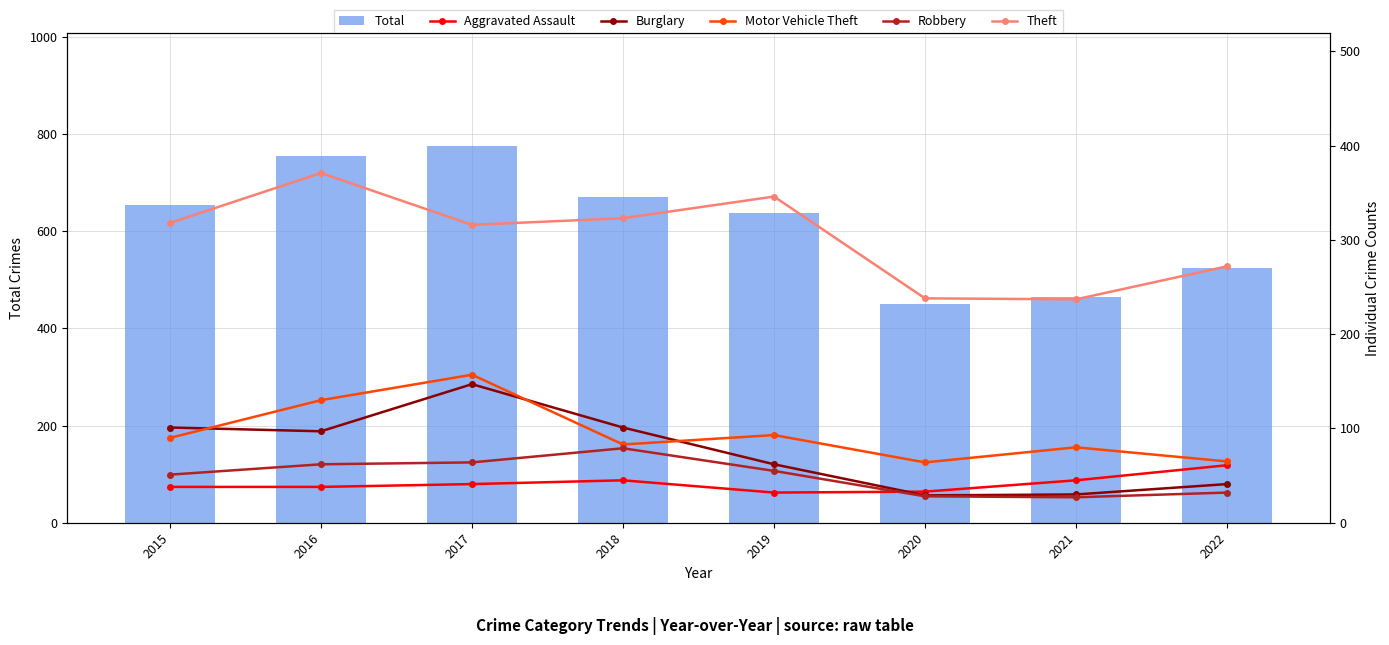

True or false: Motor Vehicle Theft has a value of 64 at 2020.

True